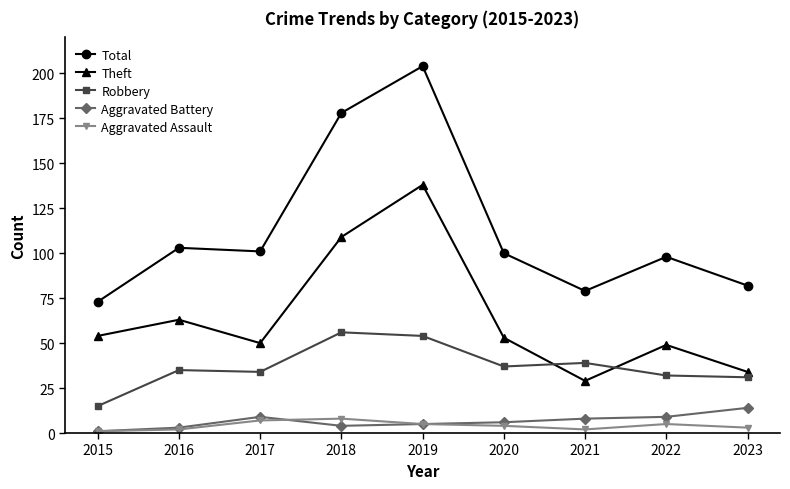

What is the spread (max minus min) of values at 2019?

199